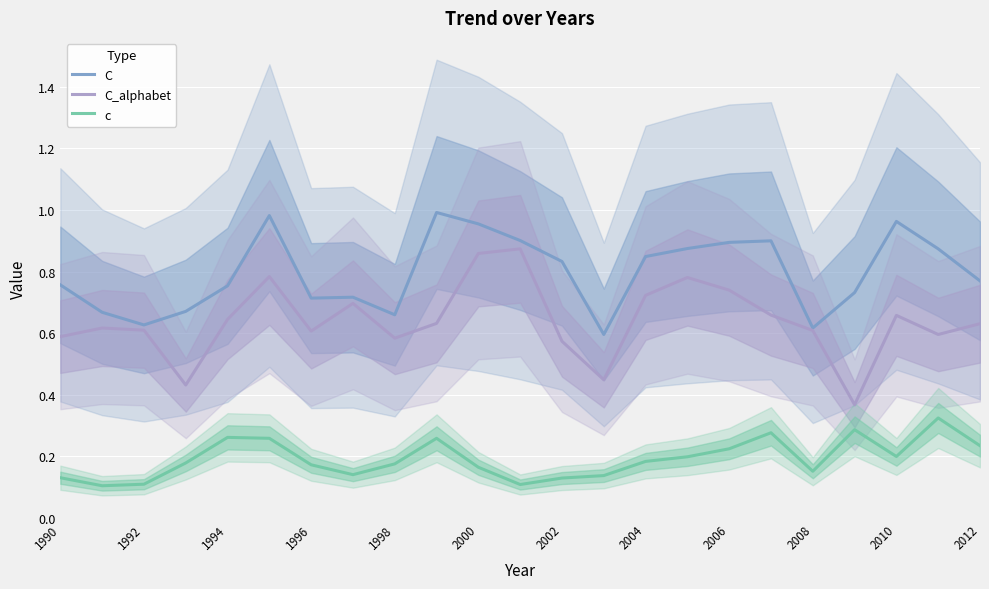

The value of c at 1998 is 0.1. True or false?

False